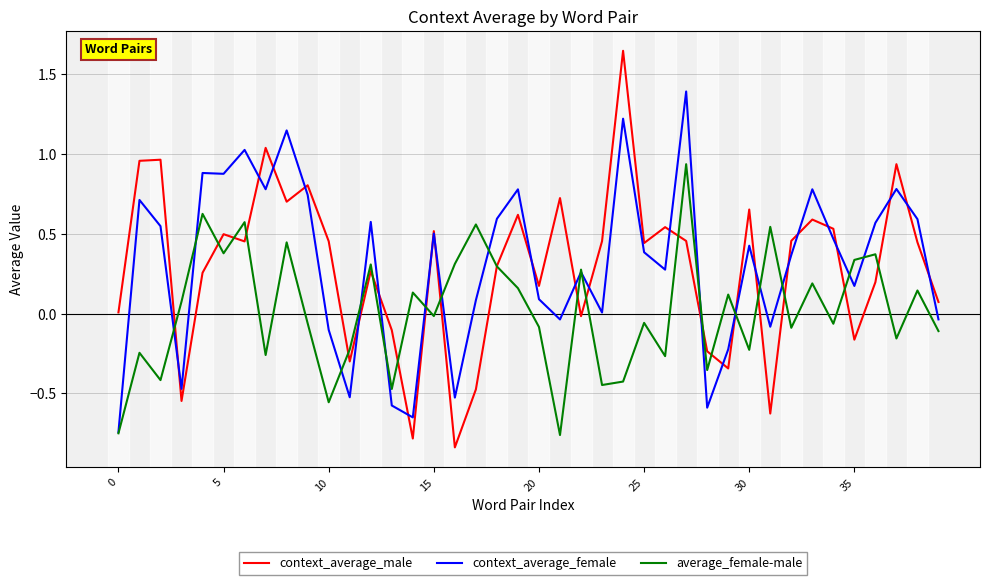

List the series in order of their peak value, lowest first.

average_female-male, context_average_female, context_average_male